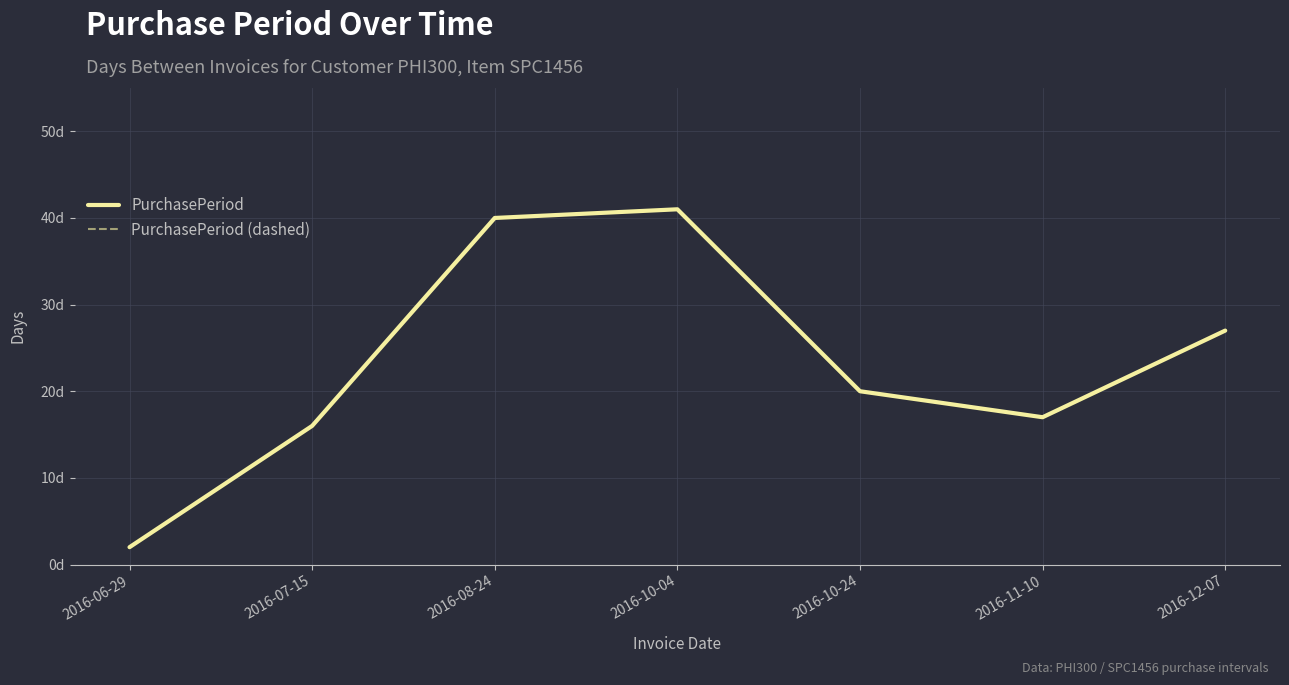

Does the chart display data point markers on the line(s)?

No